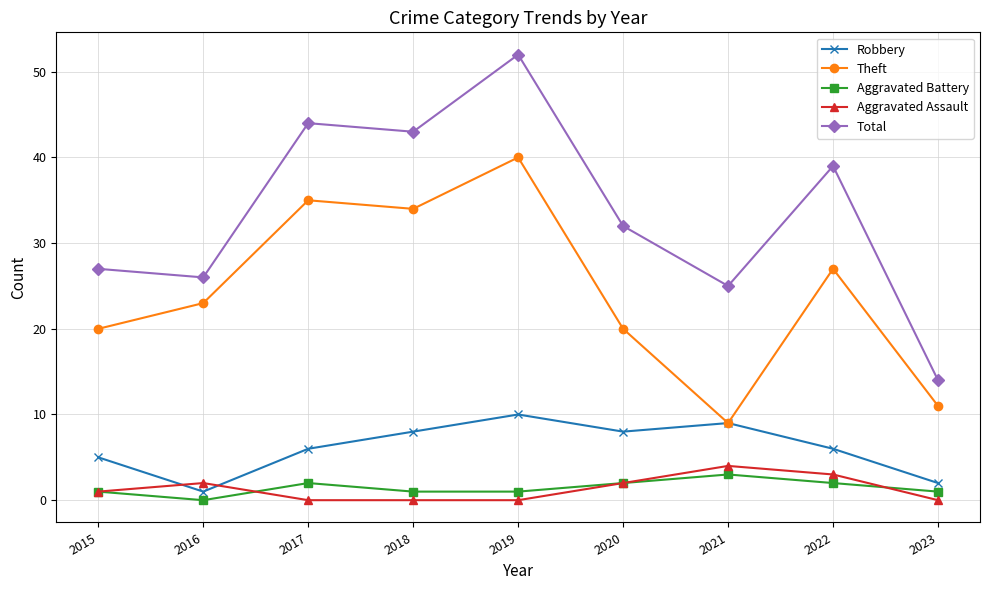

At which category does Theft reach its first local valley?

2018